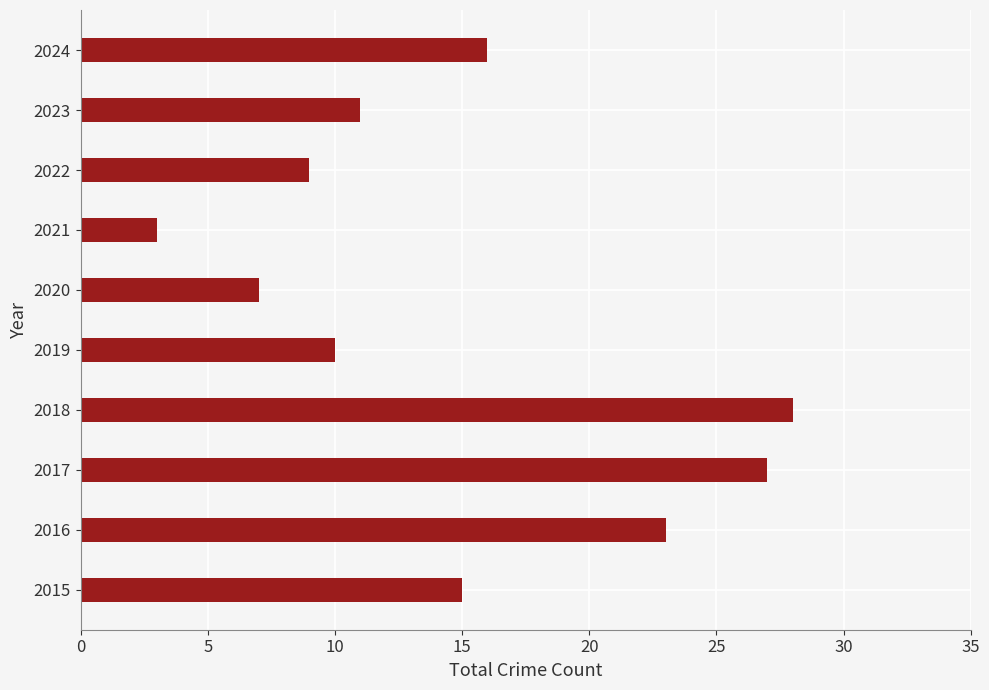

The chart shows a value of 16 at 2024. True or false?

True